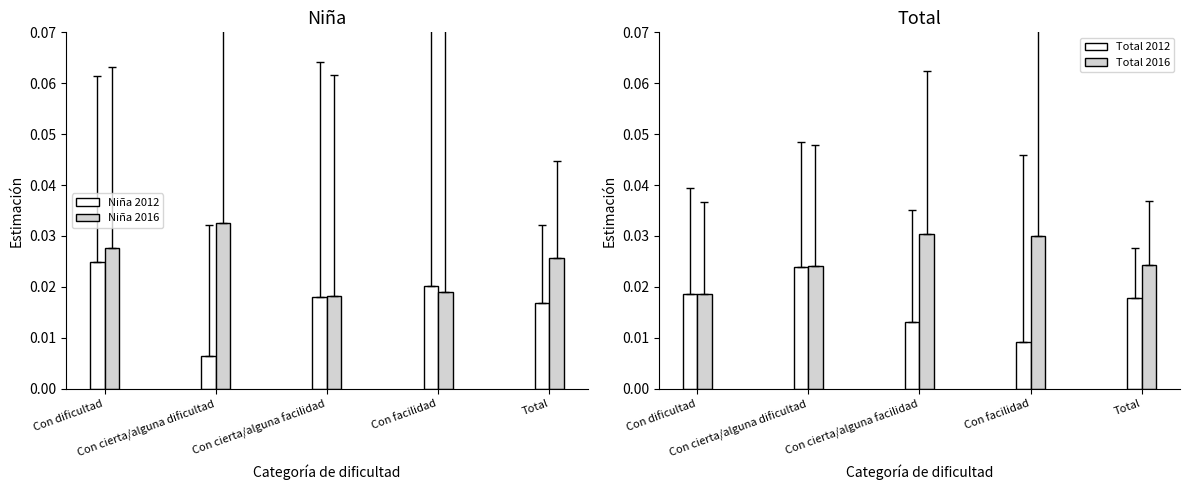

True or false: Niña 2012 has a value of 0.0 at Con cierta/alguna dificultad.

True